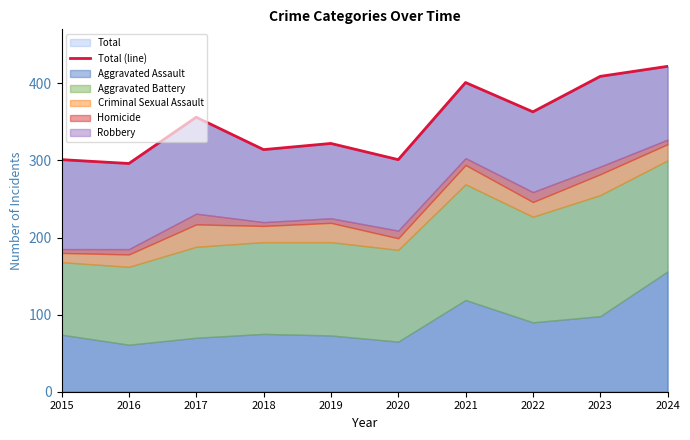

True or false: the data has more than 0 interior local peaks.

True